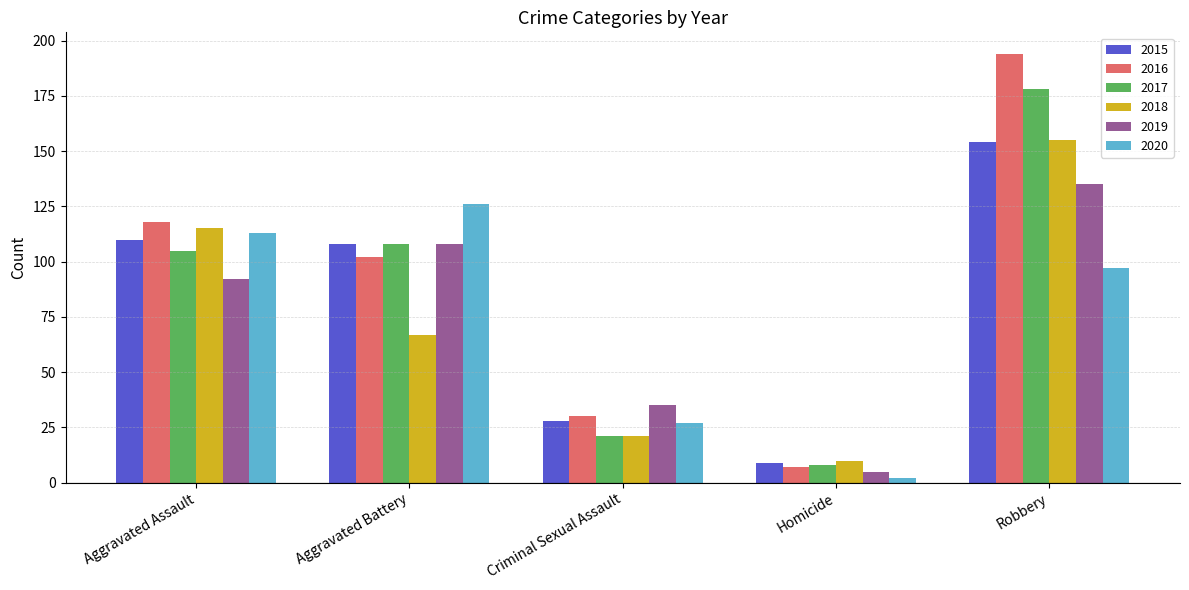

Reading left to right, transcribe all the data shown in this chart.

2015: 110	108	28	9	154
2016: 118	102	30	7	194
2017: 105	108	21	8	178
2018: 115	67	21	10	155
2019: 92	108	35	5	135
2020: 113	126	27	2	97